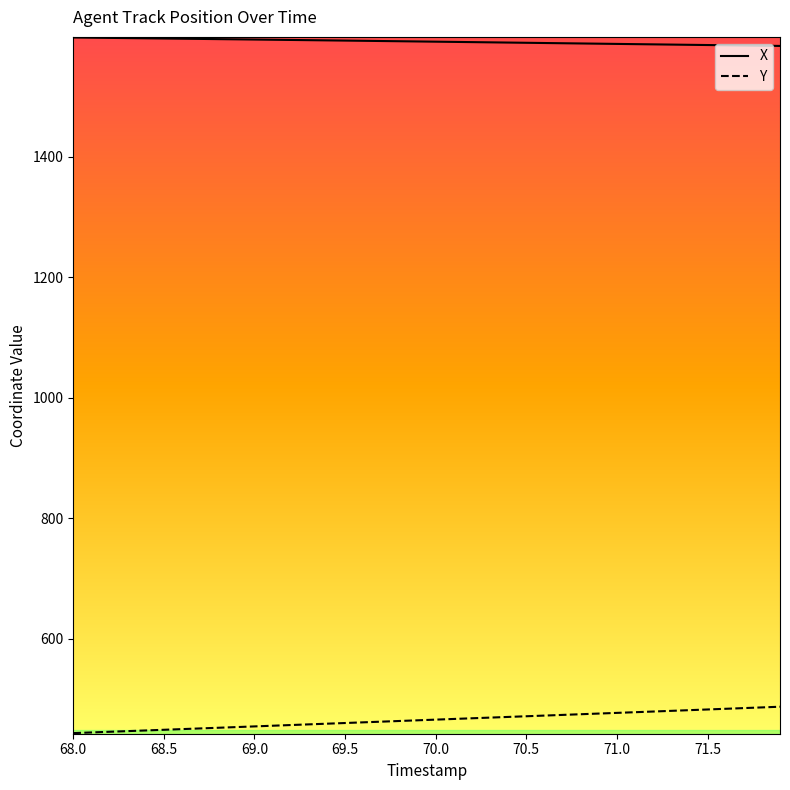

What is the difference between the maximum and minimum values in the Y series?

43.8